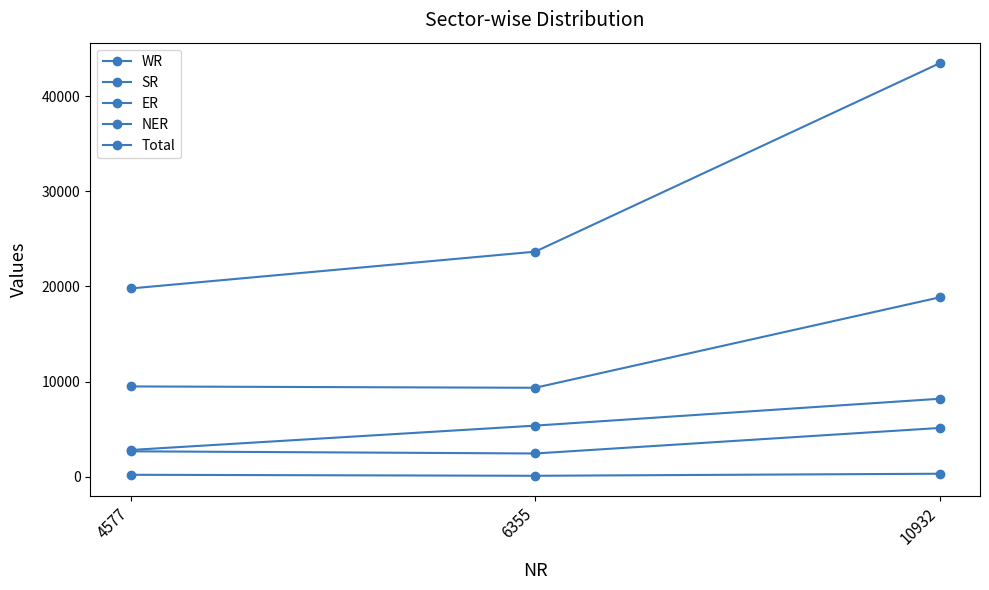

How many categories are shown in the chart?

3